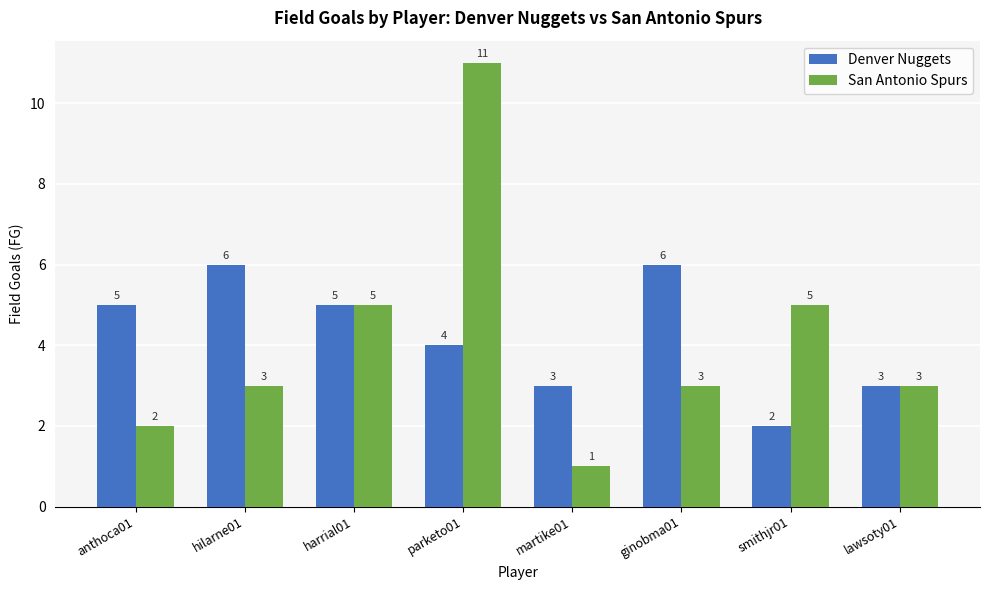

At which category is the sum across all series the highest?

parketo01